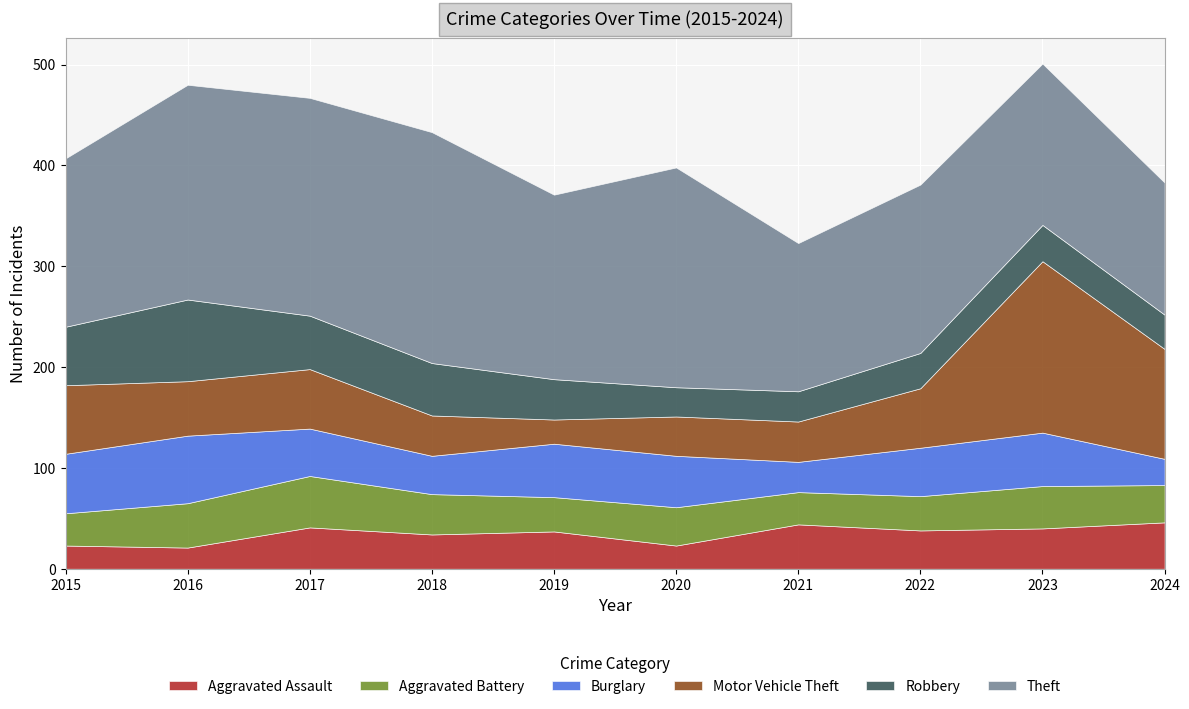

The Aggravated Battery series shows 40 at 2018. True or false?

True